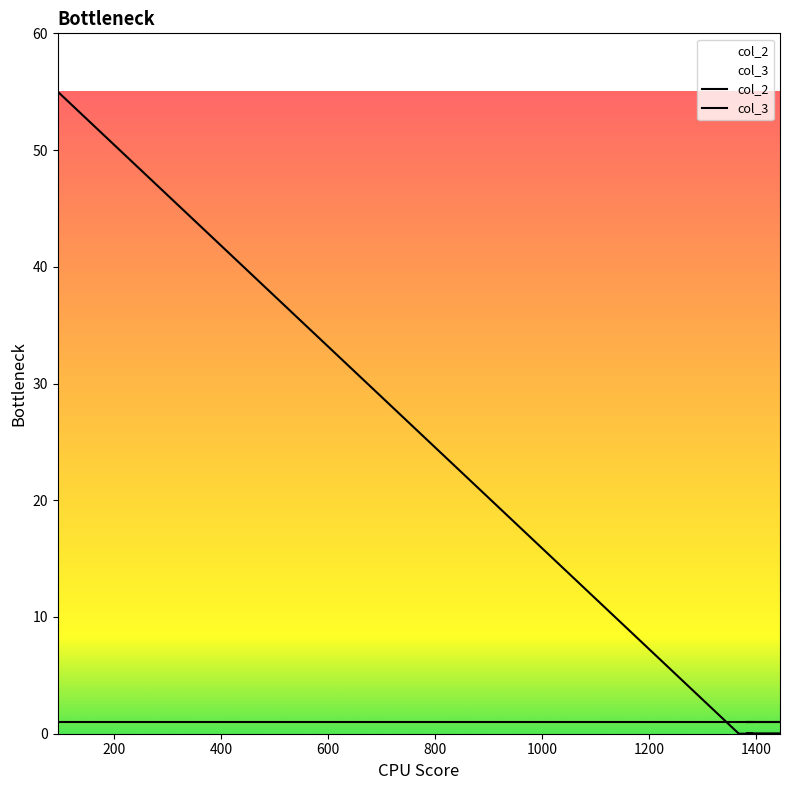

How many categories are shown in the chart?

7